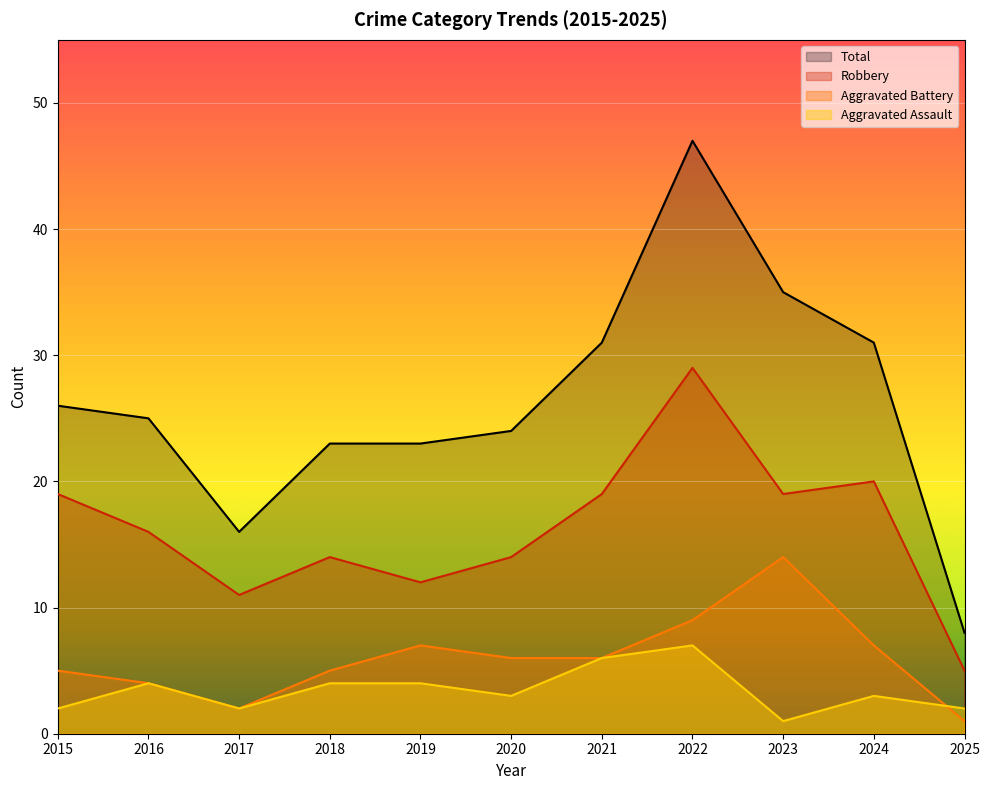

True or false: Aggravated Assault and Robbery intersect in this chart.

False